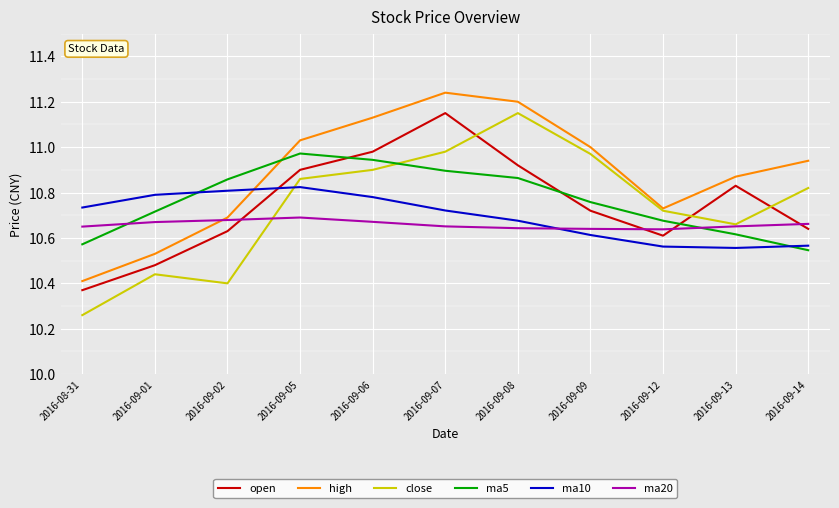

Which series changed the most between 2016-09-05 and 2016-09-12?

high